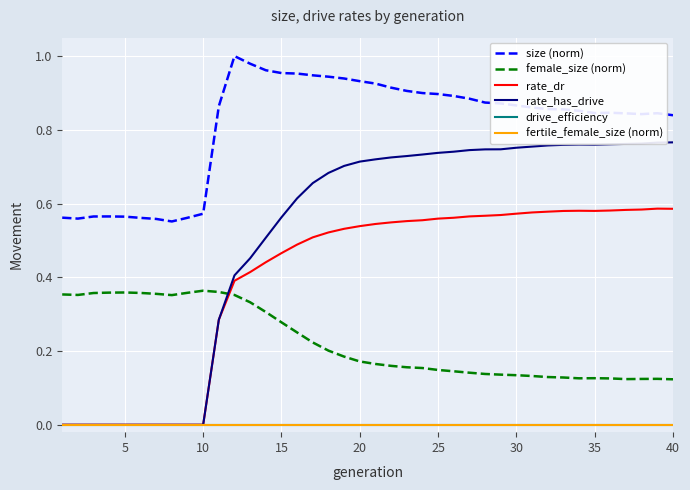

True or false: fertile_female_size (norm) and size (norm) cross at least once.

False